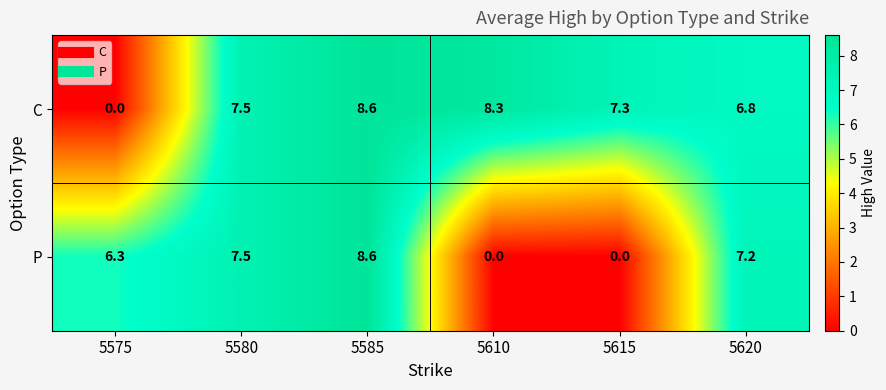

Reading left to right, extract all data points from this chart.

C: 0.0	7.5	8.6	8.3	7.3	6.8
P: 6.3	7.5	8.6	0.0	0.0	7.2